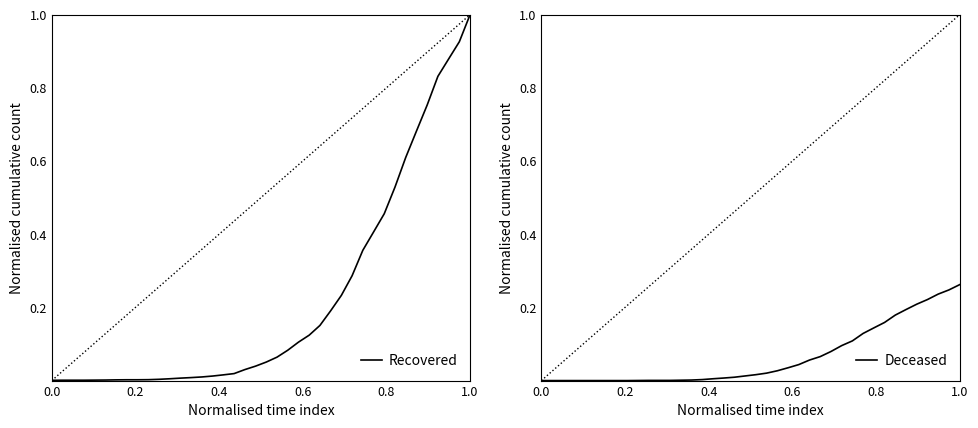

What is the difference between the maximum and second lowest values in the Deceased series?

0.3